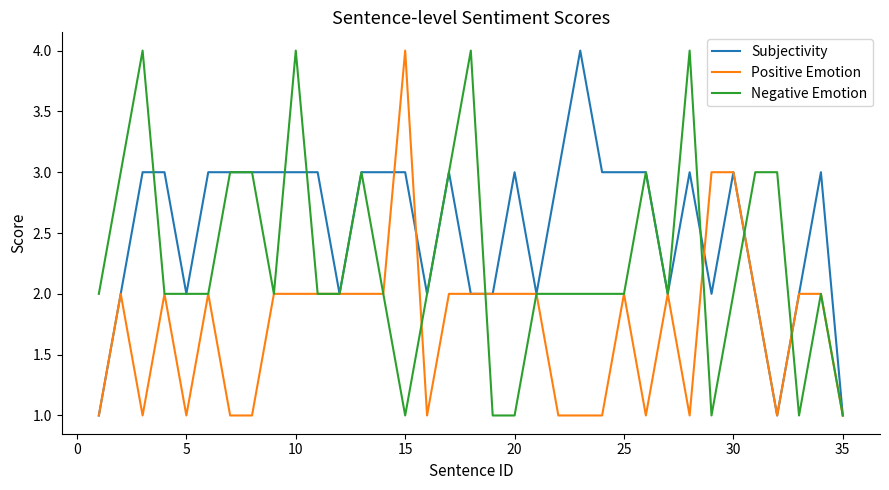

Which series has the largest total across all categories?

Subjectivity